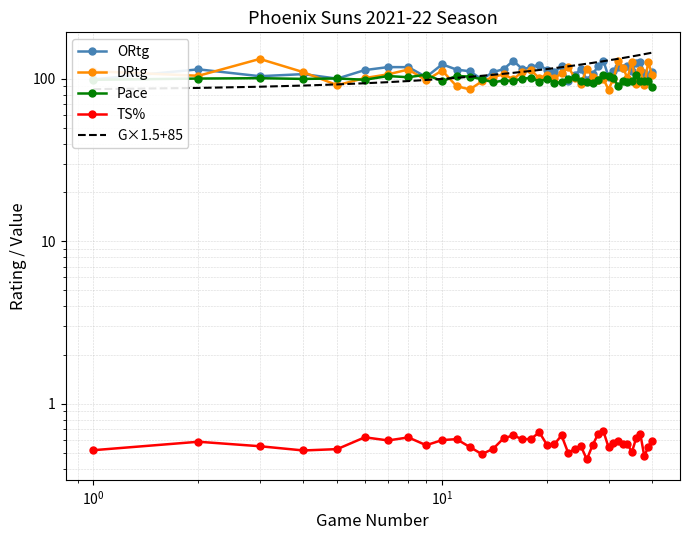

What is the minimum value shown in the chart?

0.5